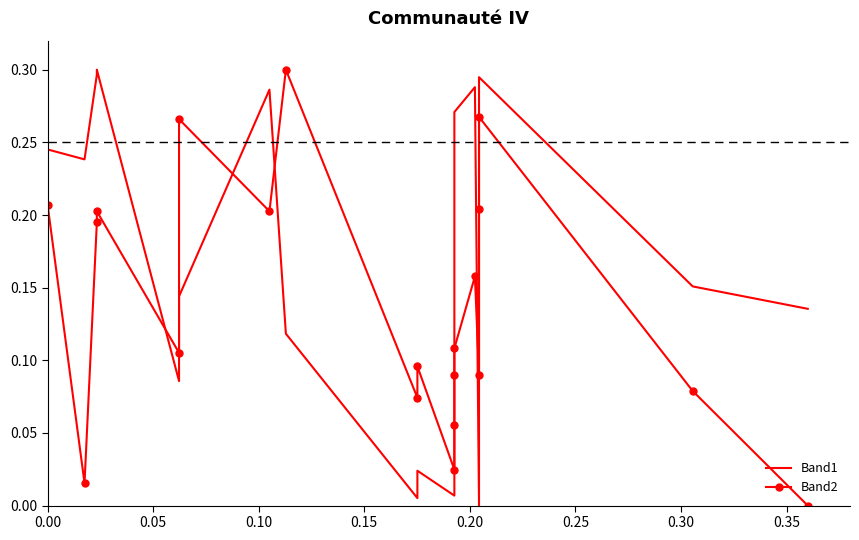

How many lines are shown in the chart?

2